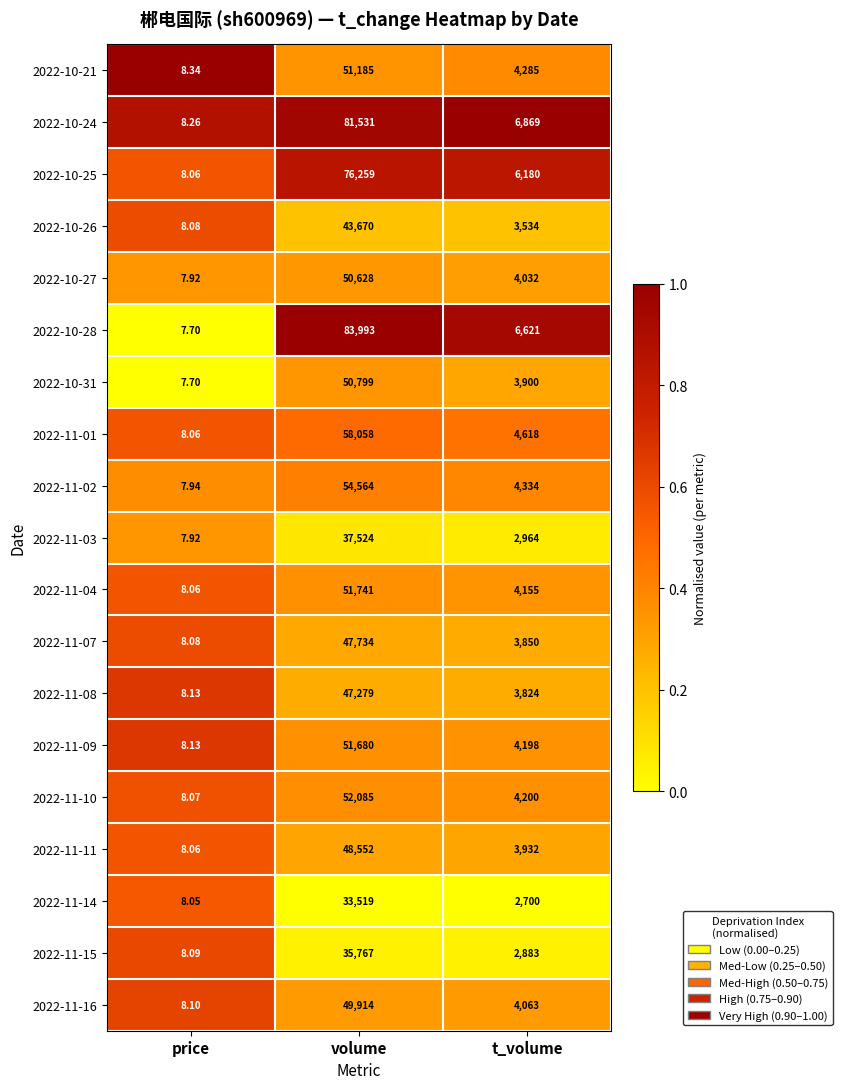

List the series in order of their peak value, lowest first.

2022-11-14, 2022-11-15, 2022-11-03, 2022-10-26, 2022-11-08, 2022-11-07, 2022-11-11, 2022-11-16, 2022-10-27, 2022-10-31, 2022-10-21, 2022-11-09, 2022-11-04, 2022-11-10, 2022-11-02, 2022-11-01, 2022-10-25, 2022-10-24, 2022-10-28